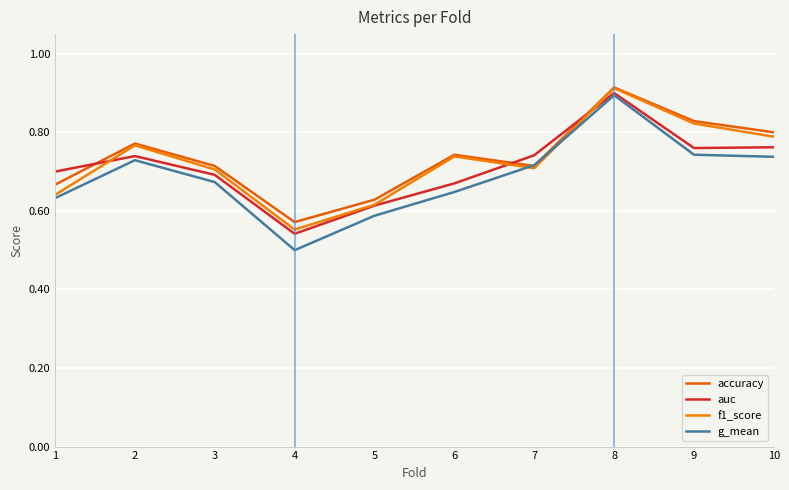

What is the approximate value of g_mean at 9?

0.7